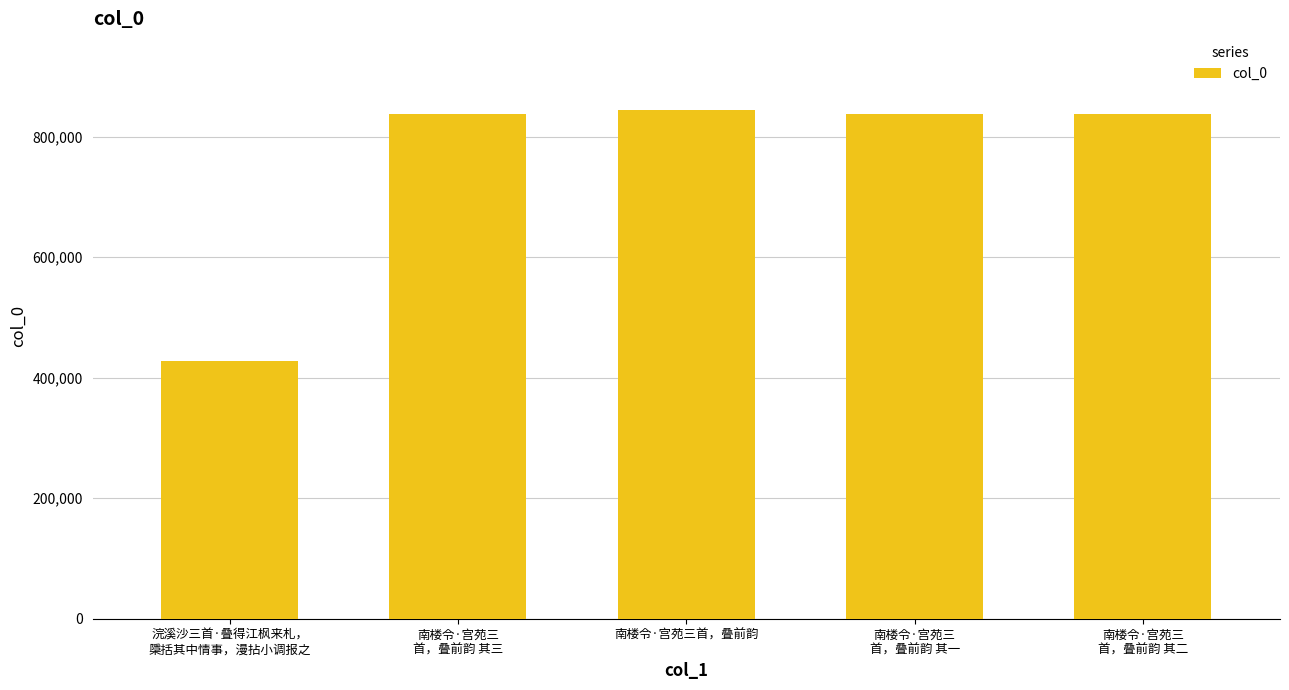

What is the sum of all values?

3785231